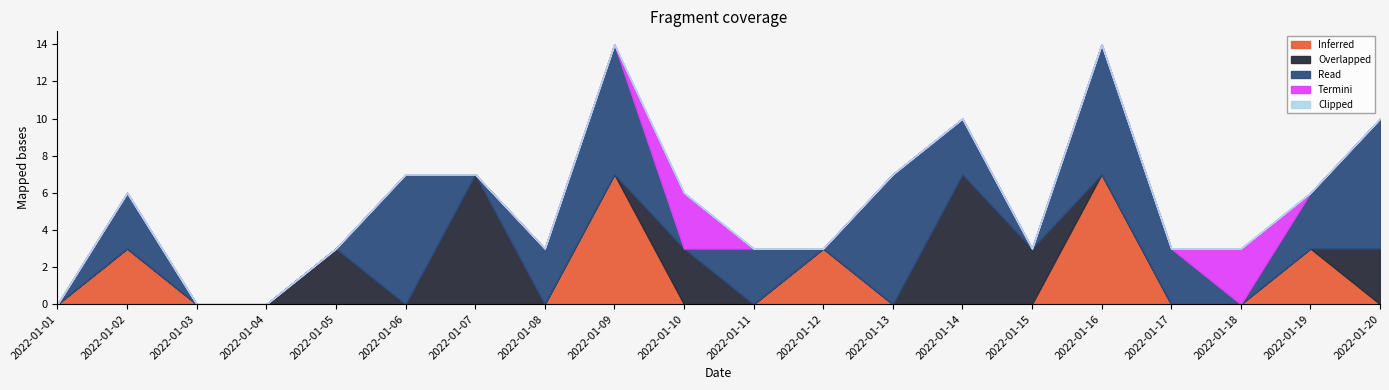

What is the difference between the maximum and minimum values in the Read series?

7